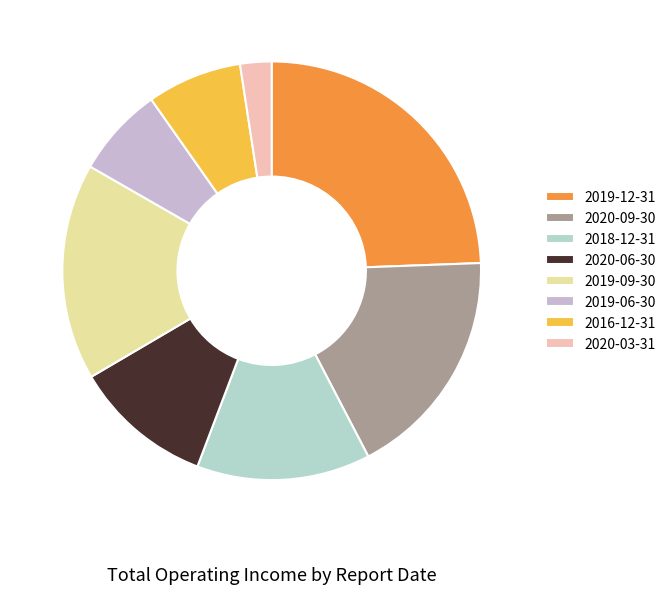

Does 2020-06-30 represent more than half of the total?

No